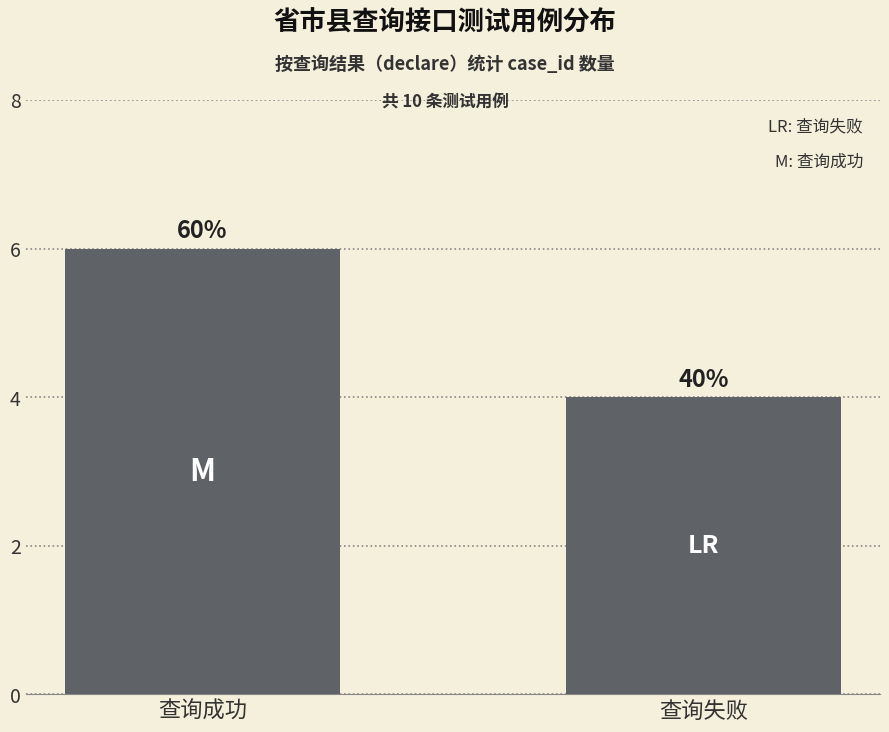

What is the change in value from 查询成功 to 查询失败?

-2